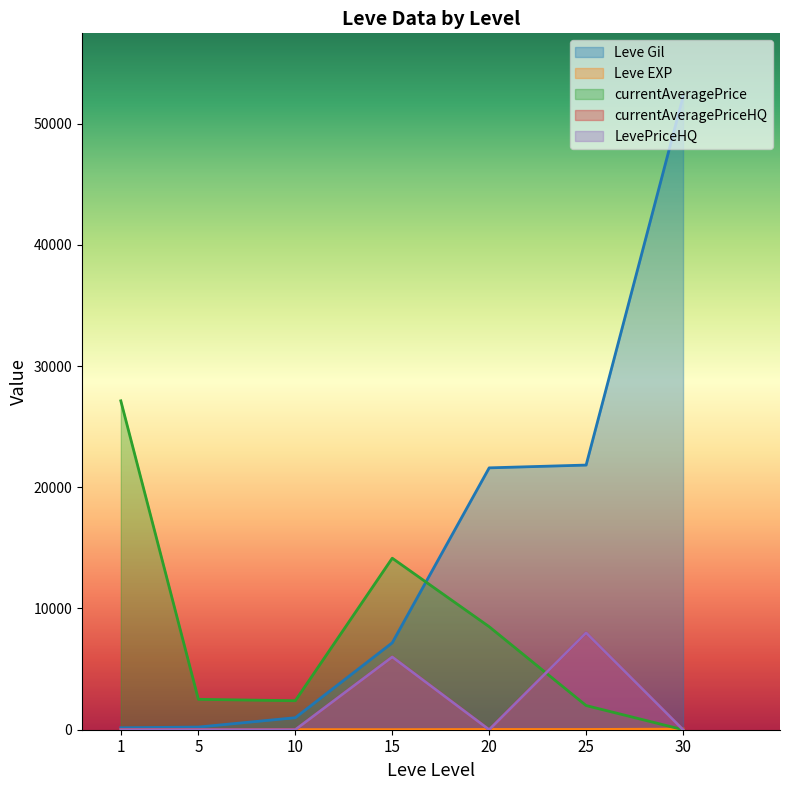

Rank the categories by currentAveragePrice value from lowest to highest.

30, 25, 10, 5, 20, 15, 1